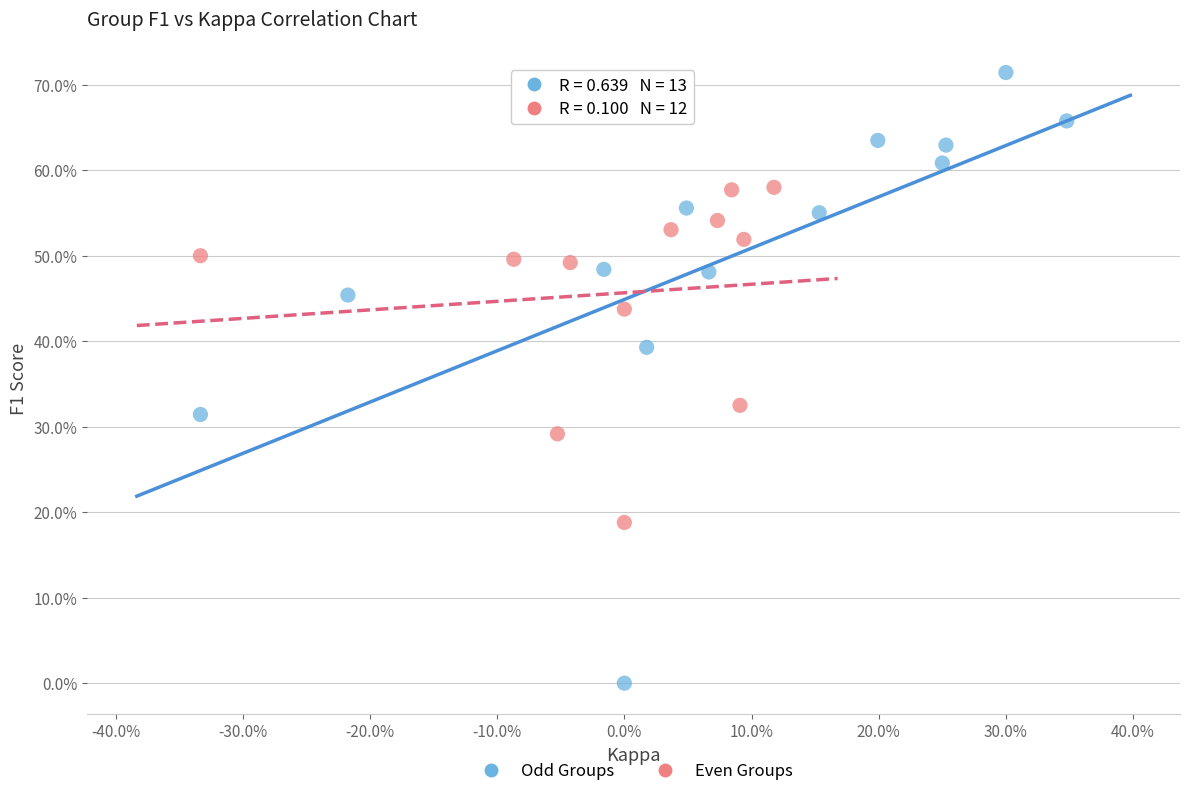

Which series has the largest Y range (max minus min)?

Odd Groups